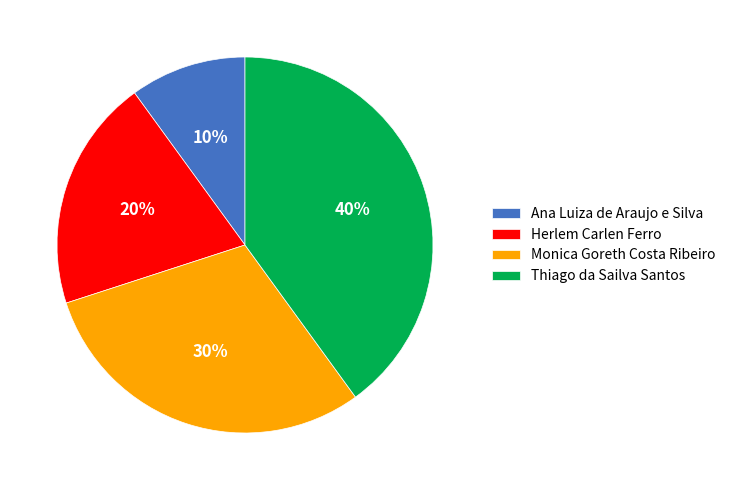

Combined, do Monica Goreth Costa Ribeiro and Ana Luiza de Araujo e Silva account for over 50%?

No